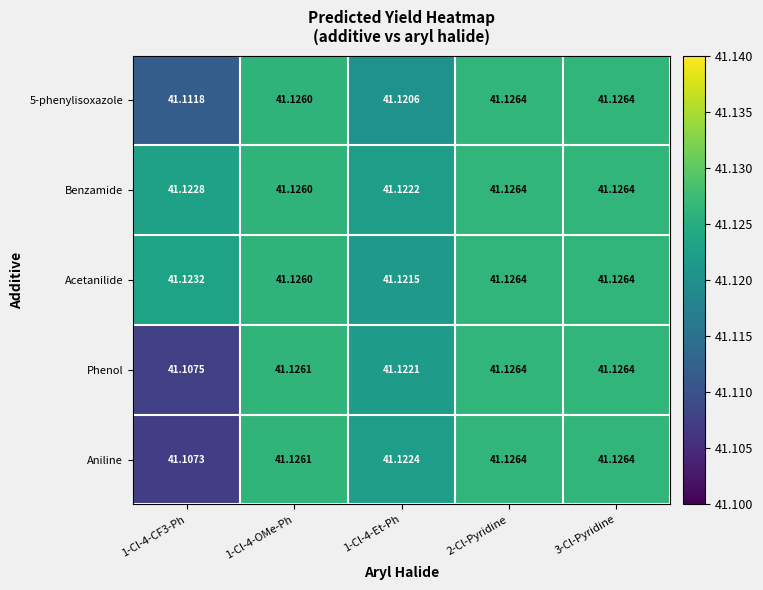

Which series has the widest spread of values?

Aniline